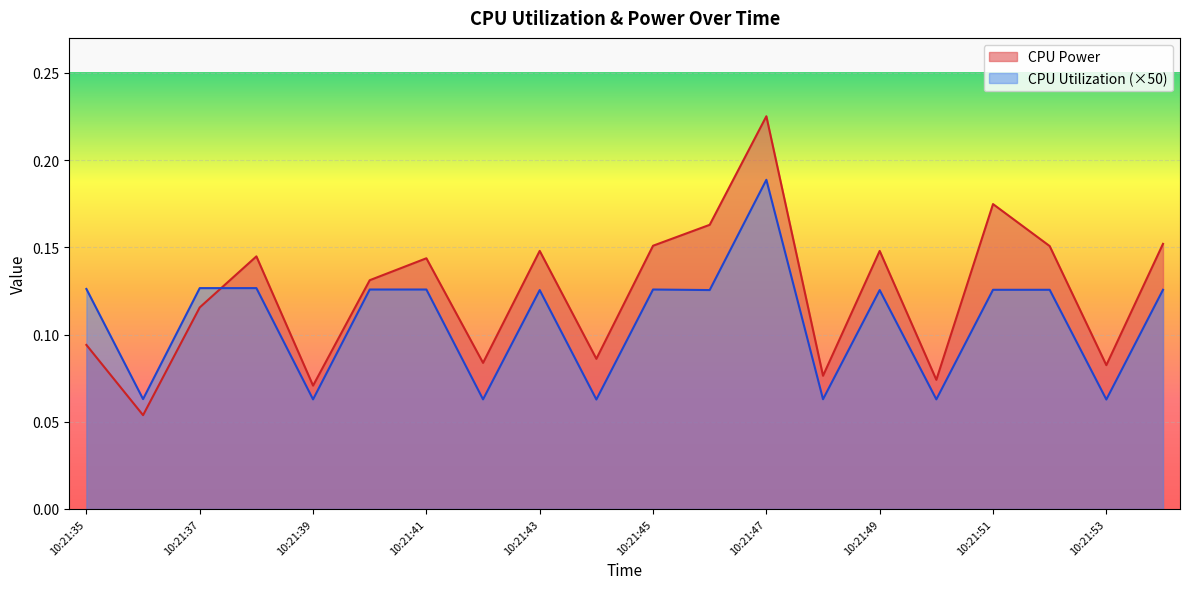

Where is CPU Power nearest to the value 0?

10:21:36